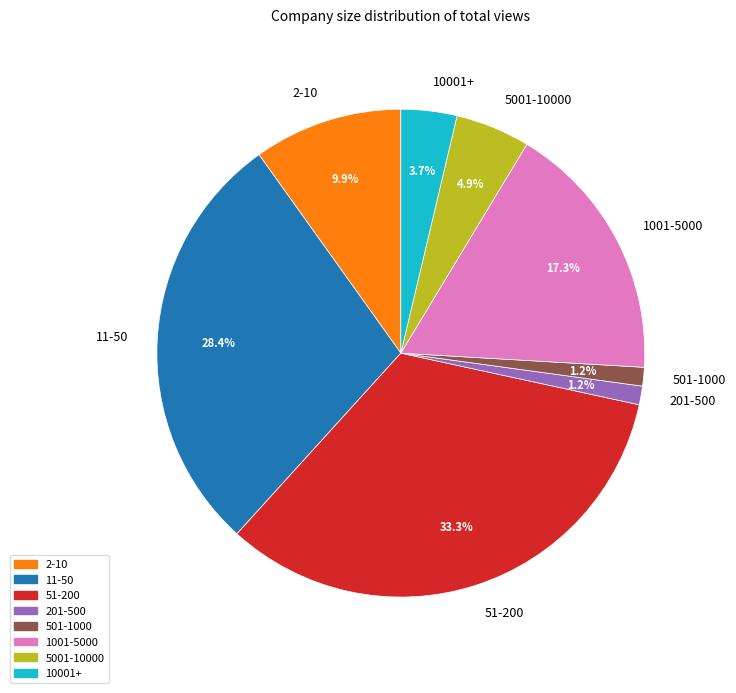

To the nearest percent, what is the average slice percentage?

12%